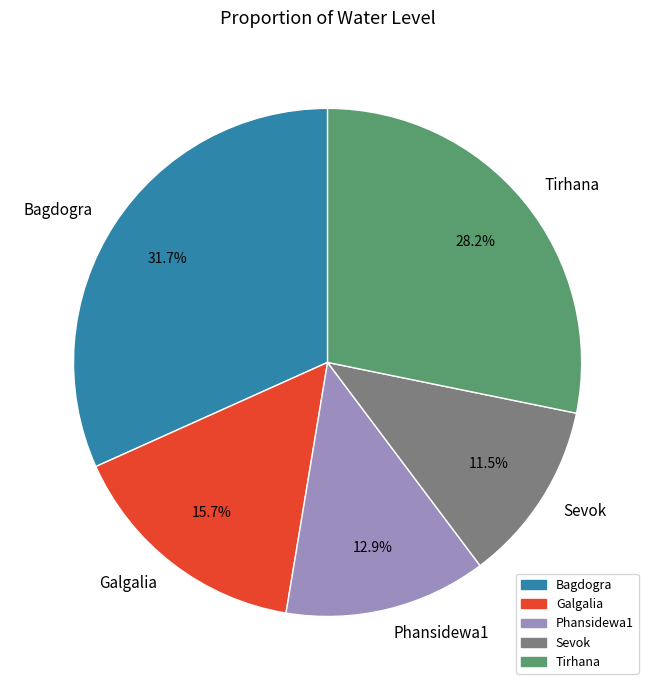

What percentage do Phansidewa1 and Tirhana together represent?

41.1%